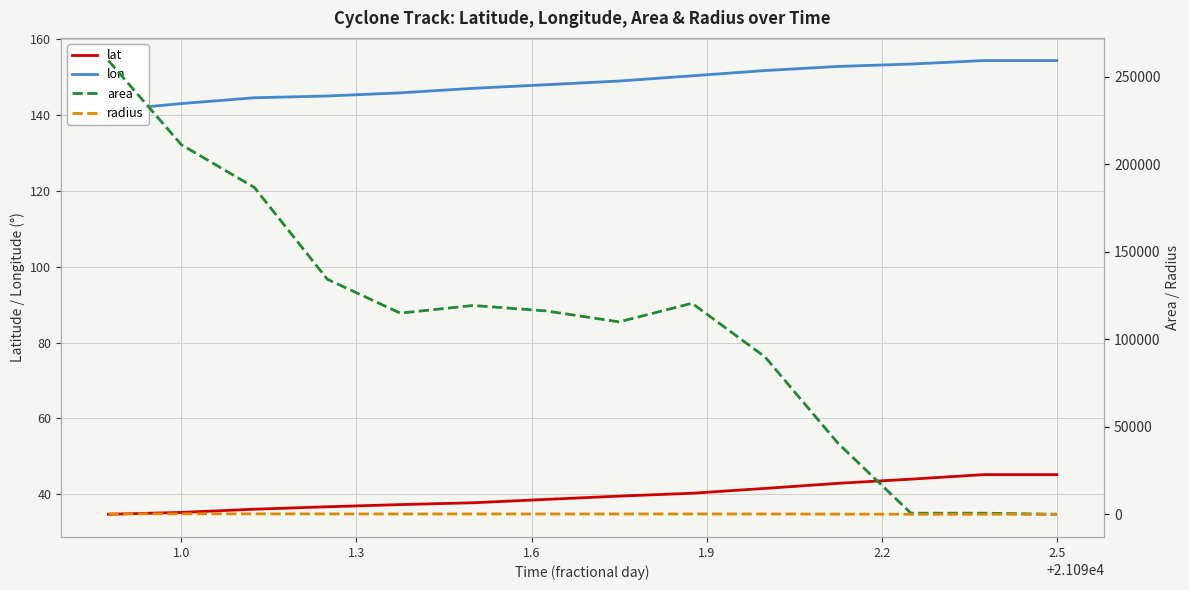

What is the value of the radius point at the 11th from the left?

113.7